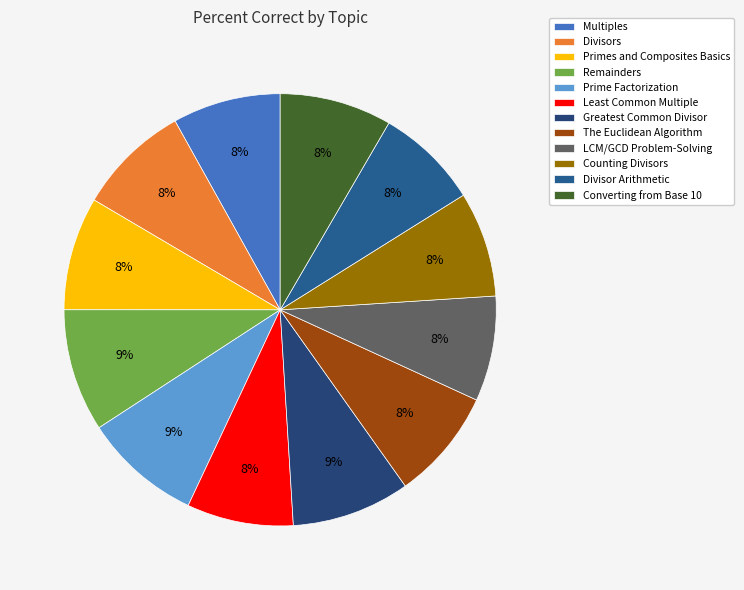

To the nearest percent, what percentage of the pie is Divisor Arithmetic?

8%